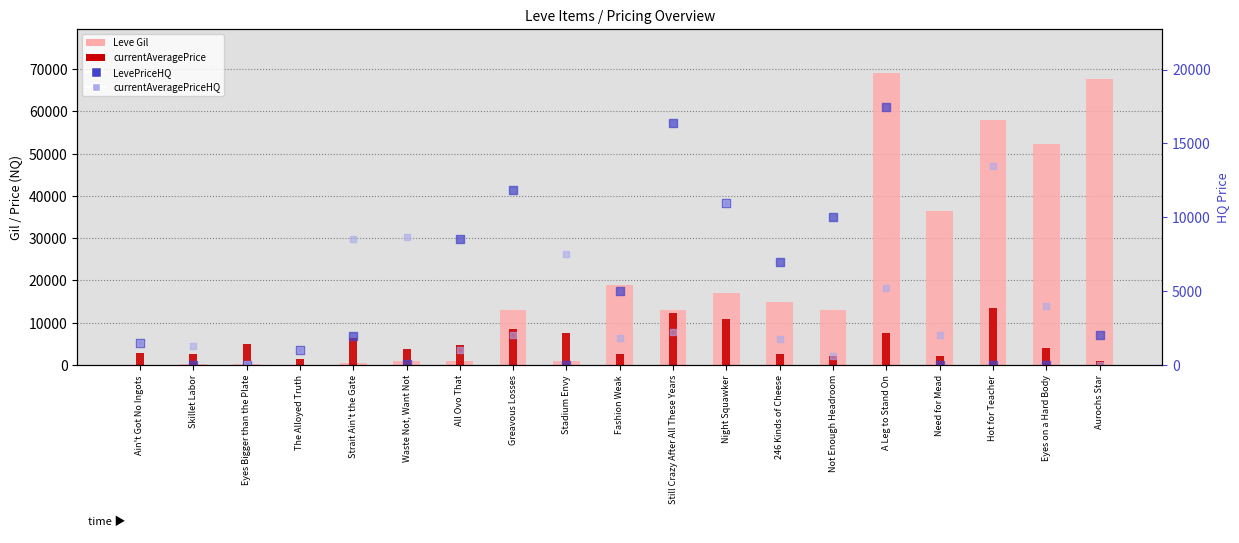

Which series has the largest total across all categories?

Leve Gil